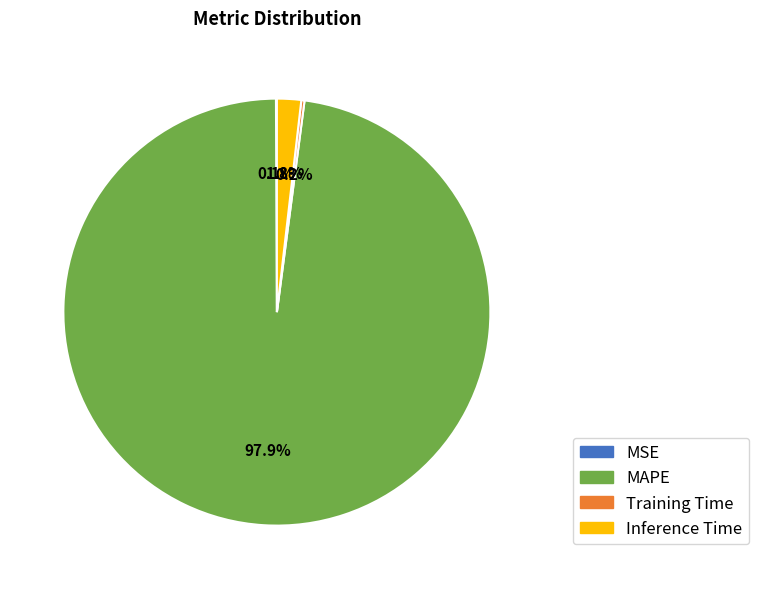

What is the majority slice?

MAPE